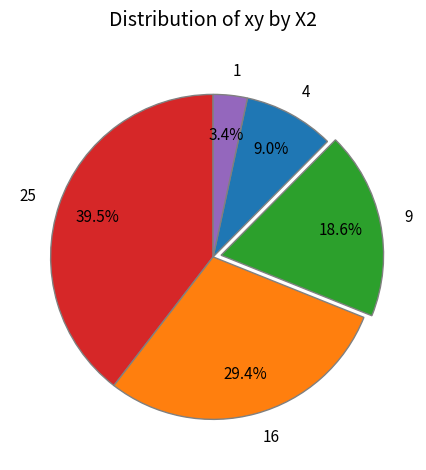

How many segments does this pie chart have?

5